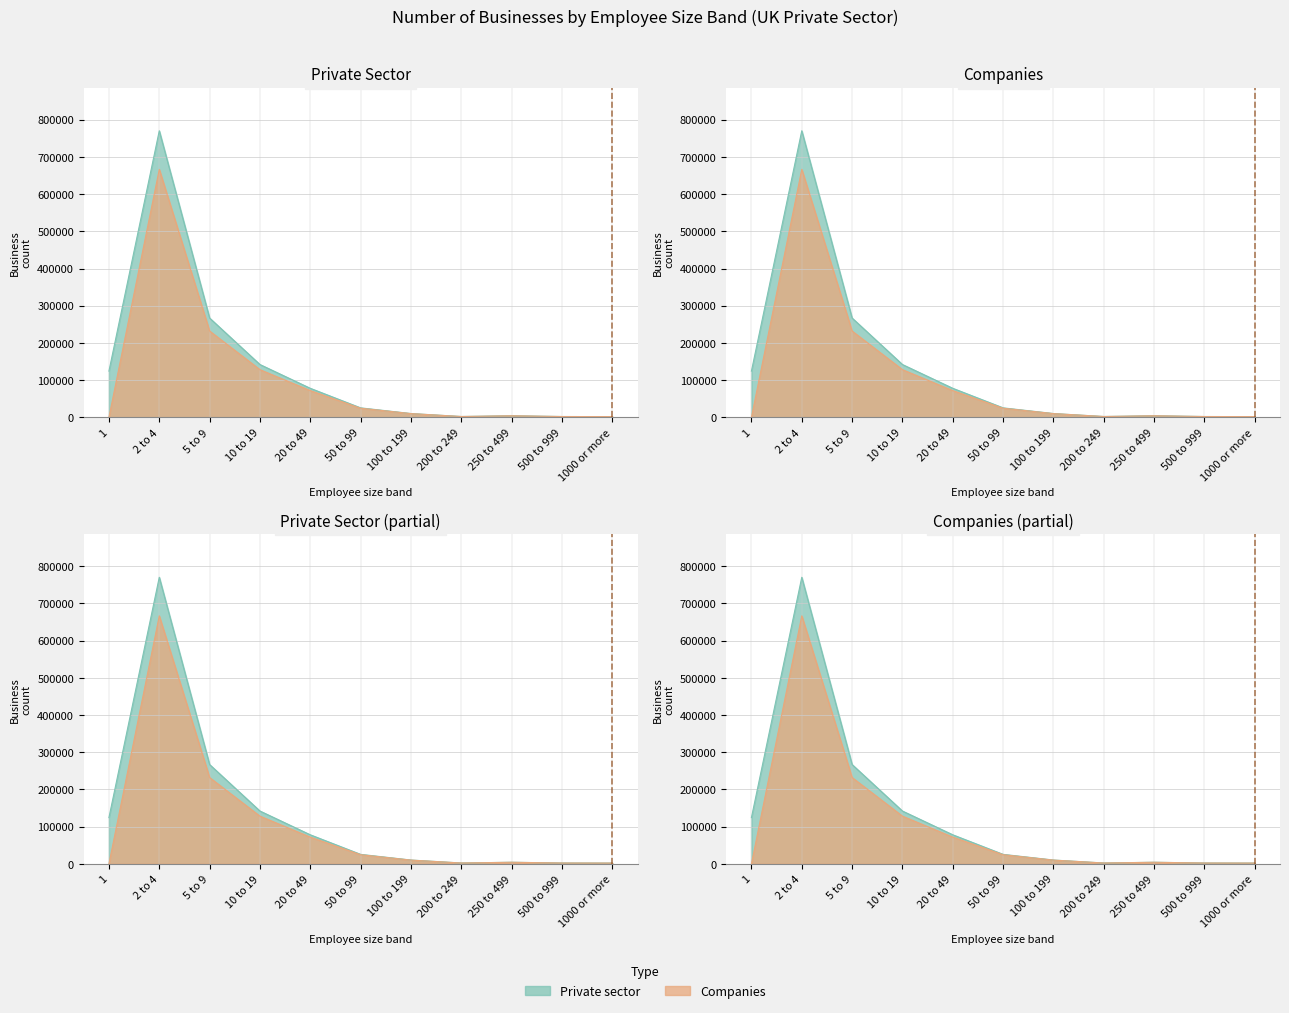

What is the difference between the Private sector values at 20 to 49 and 100 to 199?

67840